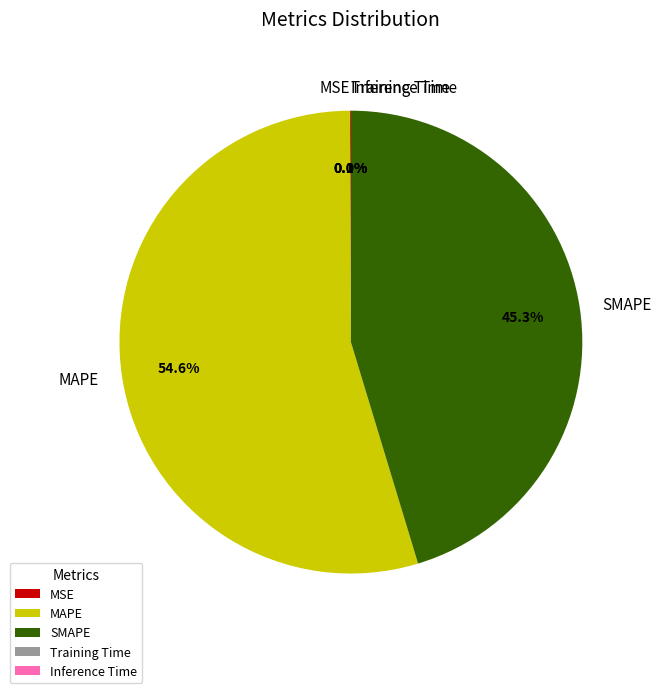

Which category has the biggest portion of the pie?

MAPE